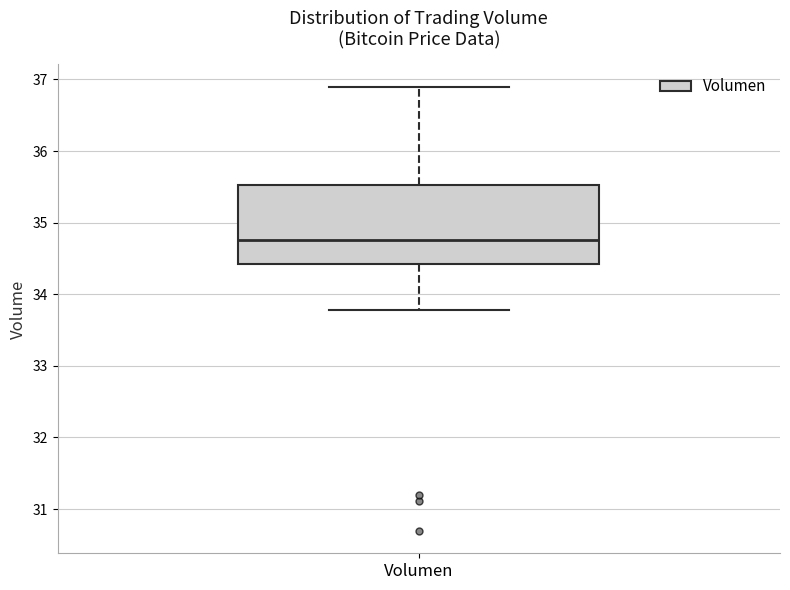

Transcribe this box plot: give where the median line is, the range the box spans, and where the two whiskers end, as read against the y-axis. The values are not printed on the chart, so give them approximately, as read against the axis.

median 34.8, box 34.4 to 35.5, whiskers 33.8 to 36.9